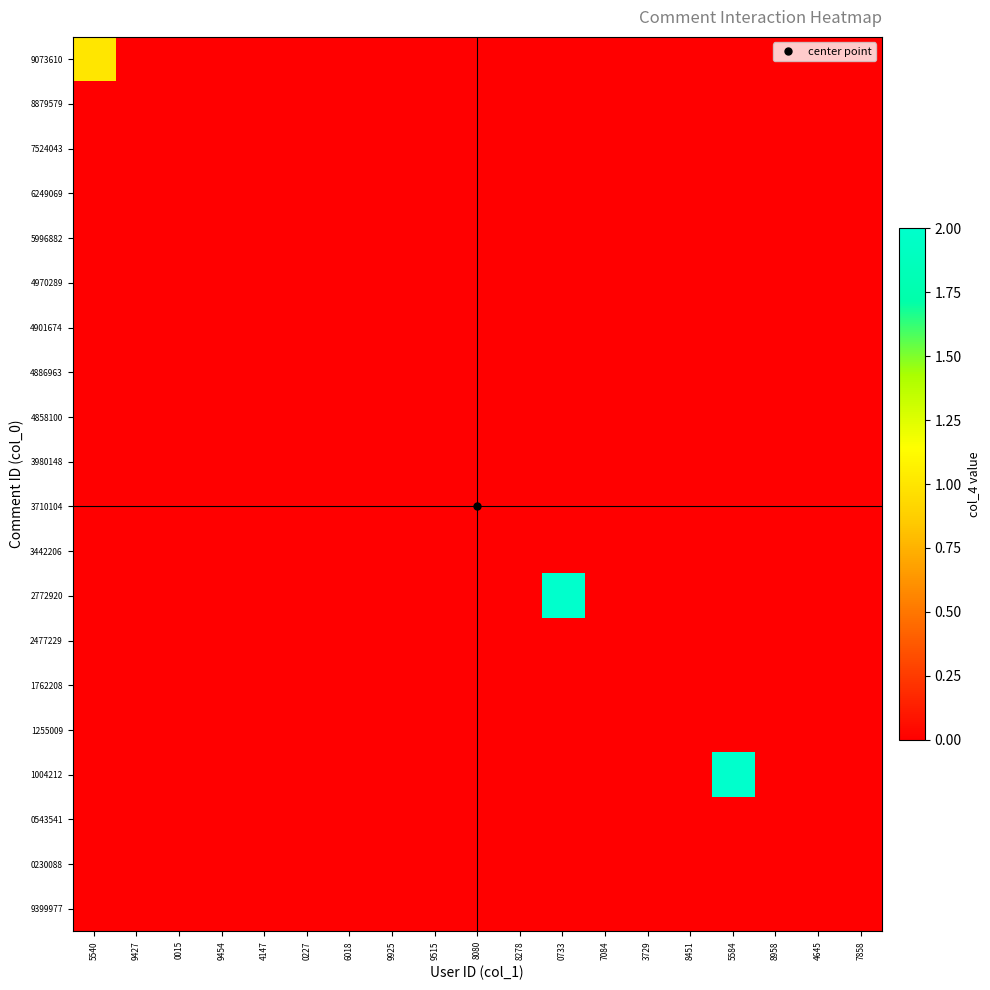

Reading left to right, list all the values displayed in this chart.

9073610: 5540=1	9427=0	0015=0	9454=0	4147=0	0227=0	6018=0	9925=0	9515=0	8080=0	8278=0	0733=0	7084=0	3729=0	8451=0	5584=0	8958=0	4645=0	7858=0
8879579: 5540=0	9427=0	0015=0	9454=0	4147=0	0227=0	6018=0	9925=0	9515=0	8080=0	8278=0	0733=0	7084=0	3729=0	8451=0	5584=0	8958=0	4645=0	7858=0
7524043: 5540=0	9427=0	0015=0	9454=0	4147=0	0227=0	6018=0	9925=0	9515=0	8080=0	8278=0	0733=0	7084=0	3729=0	8451=0	5584=0	8958=0	4645=0	7858=0
6249069: 5540=0	9427=0	0015=0	9454=0	4147=0	0227=0	6018=0	9925=0	9515=0	8080=0	8278=0	0733=0	7084=0	3729=0	8451=0	5584=0	8958=0	4645=0	7858=0
5996882: 5540=0	9427=0	0015=0	9454=0	4147=0	0227=0	6018=0	9925=0	9515=0	8080=0	8278=0	0733=0	7084=0	3729=0	8451=0	5584=0	8958=0	4645=0	7858=0
4970289: 5540=0	9427=0	0015=0	9454=0	4147=0	0227=0	6018=0	9925=0	9515=0	8080=0	8278=0	0733=0	7084=0	3729=0	8451=0	5584=0	8958=0	4645=0	7858=0
4901674: 5540=0	9427=0	0015=0	9454=0	4147=0	0227=0	6018=0	9925=0	9515=0	8080=0	8278=0	0733=0	7084=0	3729=0	8451=0	5584=0	8958=0	4645=0	7858=0
4886963: 5540=0	9427=0	0015=0	9454=0	4147=0	0227=0	6018=0	9925=0	9515=0	8080=0	8278=0	0733=0	7084=0	3729=0	8451=0	5584=0	8958=0	4645=0	7858=0
4858100: 5540=0	9427=0	0015=0	9454=0	4147=0	0227=0	6018=0	9925=0	9515=0	8080=0	8278=0	0733=0	7084=0	3729=0	8451=0	5584=0	8958=0	4645=0	7858=0
3980148: 5540=0	9427=0	0015=0	9454=0	4147=0	0227=0	6018=0	9925=0	9515=0	8080=0	8278=0	0733=0	7084=0	3729=0	8451=0	5584=0	8958=0	4645=0	7858=0
3710104: 5540=0	9427=0	0015=0	9454=0	4147=0	0227=0	6018=0	9925=0	9515=0	8080=0	8278=0	0733=0	7084=0	3729=0	8451=0	5584=0	8958=0	4645=0	7858=0
3442206: 5540=0	9427=0	0015=0	9454=0	4147=0	0227=0	6018=0	9925=0	9515=0	8080=0	8278=0	0733=0	7084=0	3729=0	8451=0	5584=0	8958=0	4645=0	7858=0
2772920: 5540=0	9427=0	0015=0	9454=0	4147=0	0227=0	6018=0	9925=0	9515=0	8080=0	8278=0	0733=2	7084=0	3729=0	8451=0	5584=0	8958=0	4645=0	7858=0
2477229: 5540=0	9427=0	0015=0	9454=0	4147=0	0227=0	6018=0	9925=0	9515=0	8080=0	8278=0	0733=0	7084=0	3729=0	8451=0	5584=0	8958=0	4645=0	7858=0
1762208: 5540=0	9427=0	0015=0	9454=0	4147=0	0227=0	6018=0	9925=0	9515=0	8080=0	8278=0	0733=0	7084=0	3729=0	8451=0	5584=0	8958=0	4645=0	7858=0
1255009: 5540=0	9427=0	0015=0	9454=0	4147=0	0227=0	6018=0	9925=0	9515=0	8080=0	8278=0	0733=0	7084=0	3729=0	8451=0	5584=0	8958=0	4645=0	7858=0
1004212: 5540=0	9427=0	0015=0	9454=0	4147=0	0227=0	6018=0	9925=0	9515=0	8080=0	8278=0	0733=0	7084=0	3729=0	8451=0	5584=2	8958=0	4645=0	7858=0
0543541: 5540=0	9427=0	0015=0	9454=0	4147=0	0227=0	6018=0	9925=0	9515=0	8080=0	8278=0	0733=0	7084=0	3729=0	8451=0	5584=0	8958=0	4645=0	7858=0
0230088: 5540=0	9427=0	0015=0	9454=0	4147=0	0227=0	6018=0	9925=0	9515=0	8080=0	8278=0	0733=0	7084=0	3729=0	8451=0	5584=0	8958=0	4645=0	7858=0
9399977: 5540=0	9427=0	0015=0	9454=0	4147=0	0227=0	6018=0	9925=0	9515=0	8080=0	8278=0	0733=0	7084=0	3729=0	8451=0	5584=0	8958=0	4645=0	7858=0